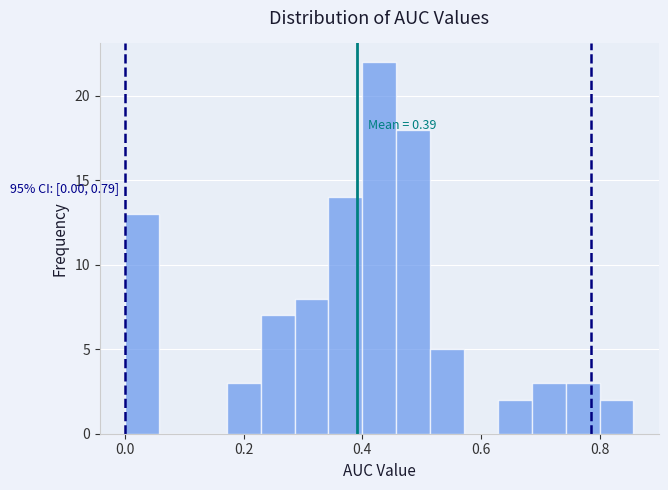

Around what value on the x-axis is the tallest bar? Give the approximate position of its centre, as read against the axis.

0.42